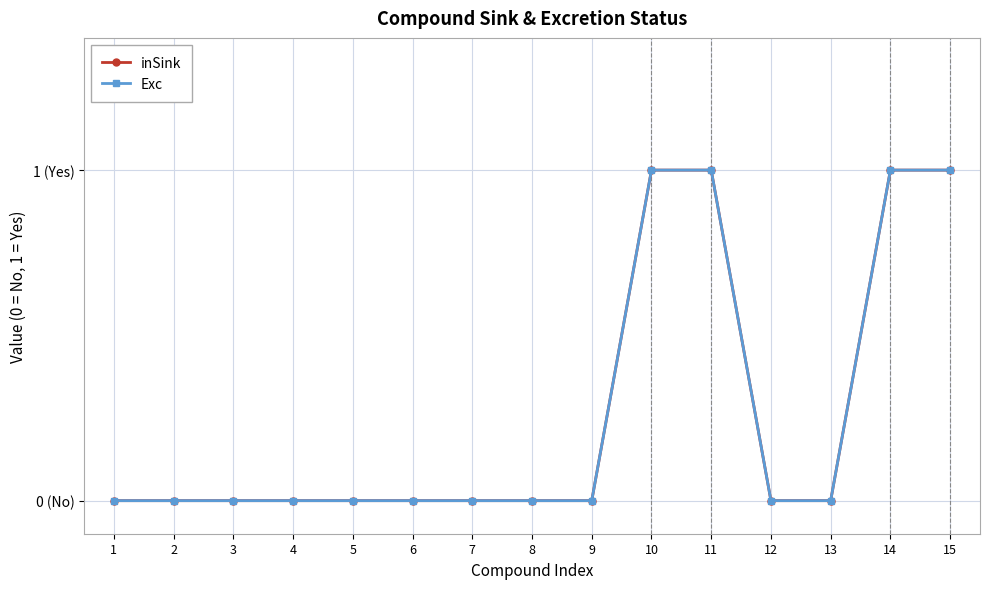

What is the highest value of the Exc series?

1